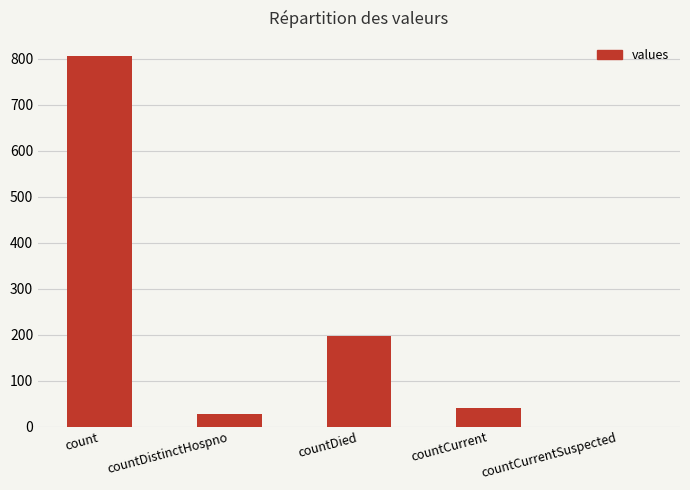

What is the greatest value displayed?

805